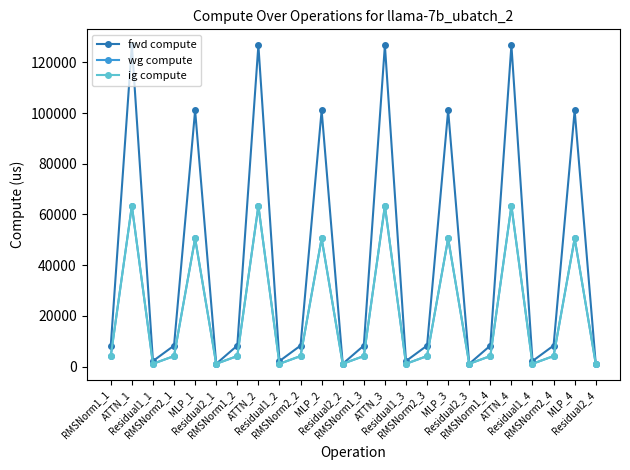

What is the value of the fwd compute point at the 8th from the left?

126792.0